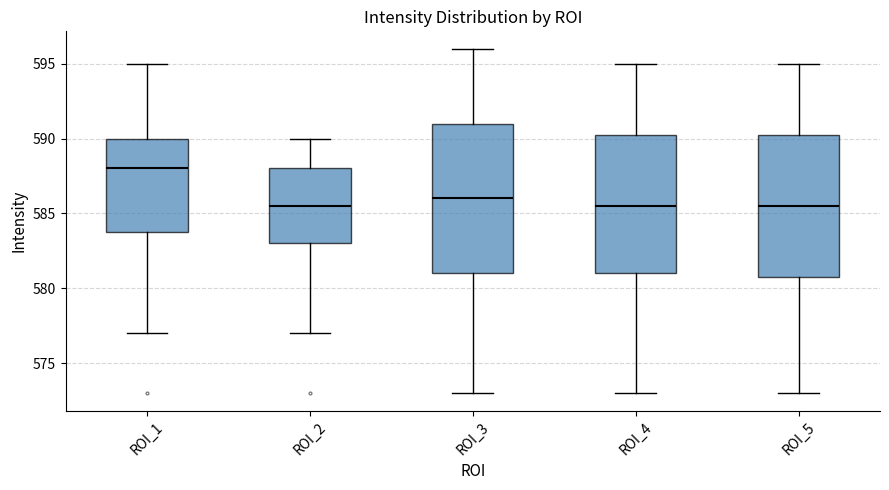

Reading left to right, read every box against the y-axis: the position of its median line, the range the box covers, and the ends of its whiskers. The values are not printed on the chart, so give them approximately, as read against the axis.

ROI_1: median 588.0, box 584.0 to 590.0, whiskers 577.0 to 595.0
ROI_2: median 585.5, box 583.0 to 588.0, whiskers 577.0 to 590.0
ROI_3: median 586.0, box 581.0 to 591.0, whiskers 573.0 to 596.0
ROI_4: median 585.5, box 581.0 to 590.5, whiskers 573.0 to 595.0
ROI_5: median 585.5, box 581.0 to 590.5, whiskers 573.0 to 595.0